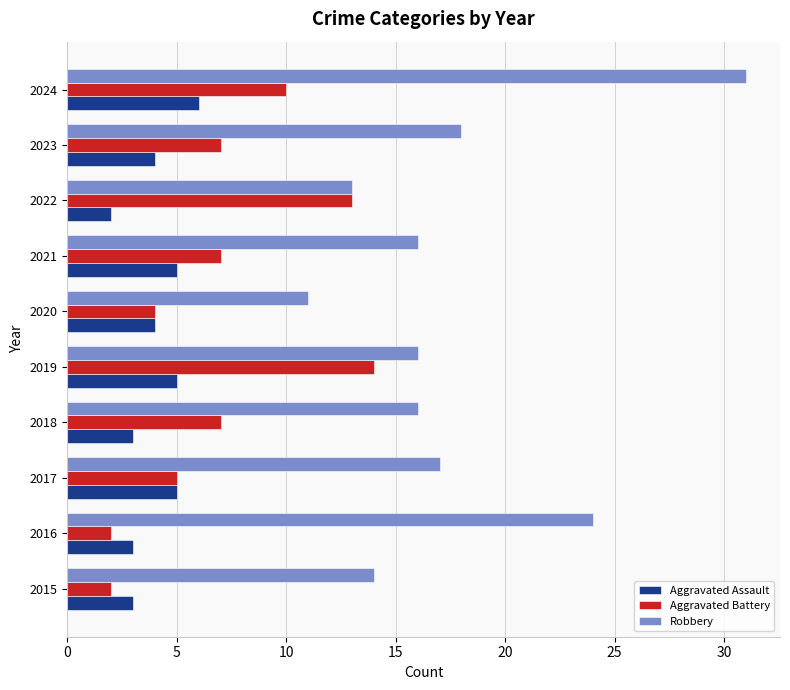

What are all the series names shown in the legend?

Aggravated Assault, Aggravated Battery, Robbery